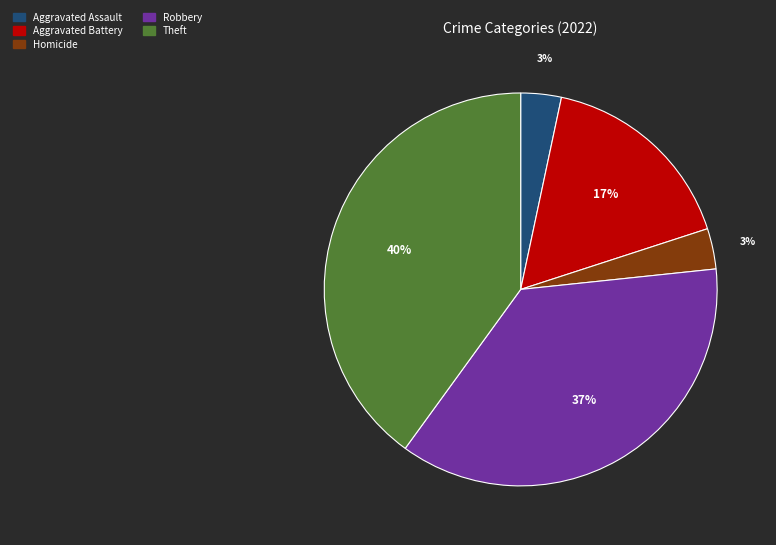

How many slices are in this pie chart?

5